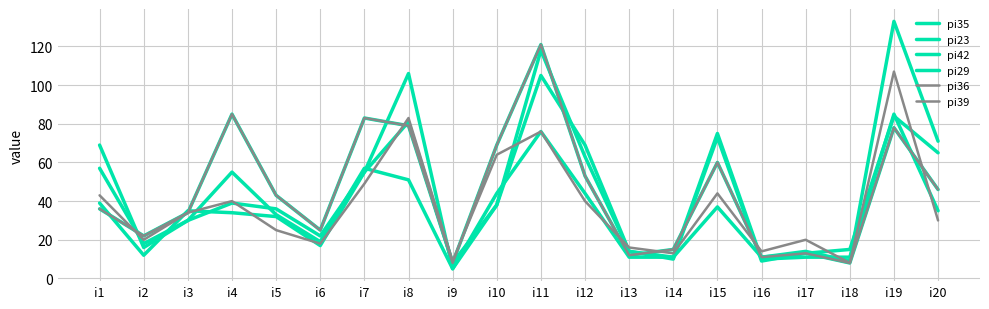

Does the chart display data point markers on the line(s)?

No